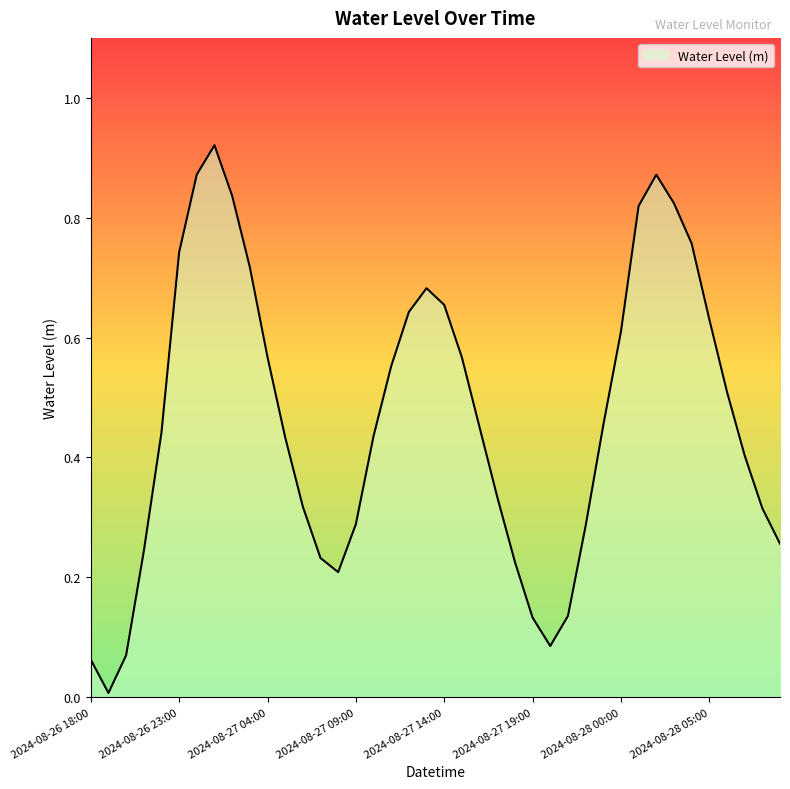

Reading left to right, extract all data points from this chart.

2024-08-26 18:00=0.1	2024-08-26 19:00=0.0	2024-08-26 20:00=0.1	2024-08-26 21:00=0.2	2024-08-26 22:00=0.4	2024-08-26 23:00=0.7	2024-08-27 00:00=0.9	2024-08-27 01:00=0.9	2024-08-27 02:00=0.8	2024-08-27 03:00=0.7	2024-08-27 04:00=0.6	2024-08-27 05:00=0.4	2024-08-27 06:00=0.3	2024-08-27 07:00=0.2	2024-08-27 08:00=0.2	2024-08-27 09:00=0.3	2024-08-27 10:00=0.4	2024-08-27 11:00=0.6	2024-08-27 12:00=0.6	2024-08-27 13:00=0.7	2024-08-27 14:00=0.7	2024-08-27 15:00=0.6	2024-08-27 16:00=0.5	2024-08-27 17:00=0.3	2024-08-27 18:00=0.2	2024-08-27 19:00=0.1	2024-08-27 20:00=0.1	2024-08-27 21:00=0.1	2024-08-27 22:00=0.3	2024-08-27 23:00=0.5	2024-08-28 00:00=0.6	2024-08-28 01:00=0.8	2024-08-28 02:00=0.9	2024-08-28 03:00=0.8	2024-08-28 04:00=0.8	2024-08-28 05:00=0.6	2024-08-28 06:00=0.5	2024-08-28 07:00=0.4	2024-08-28 08:00=0.3	2024-08-28 09:00=0.3